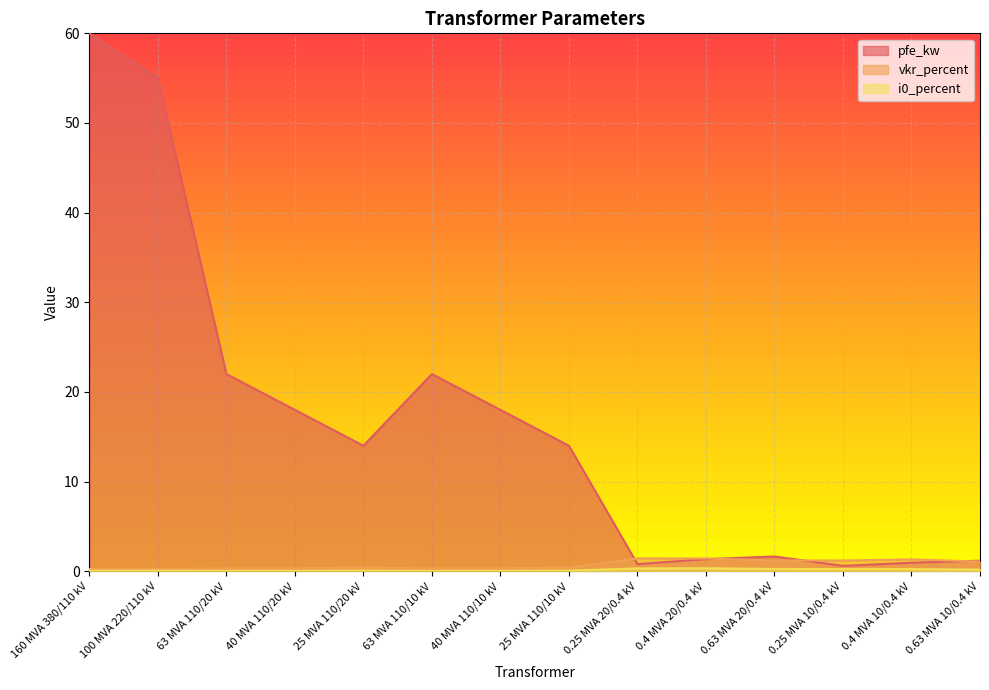

What is the approximate value of vkr_percent at 0.63 MVA 20/0.4 kV?

1.2